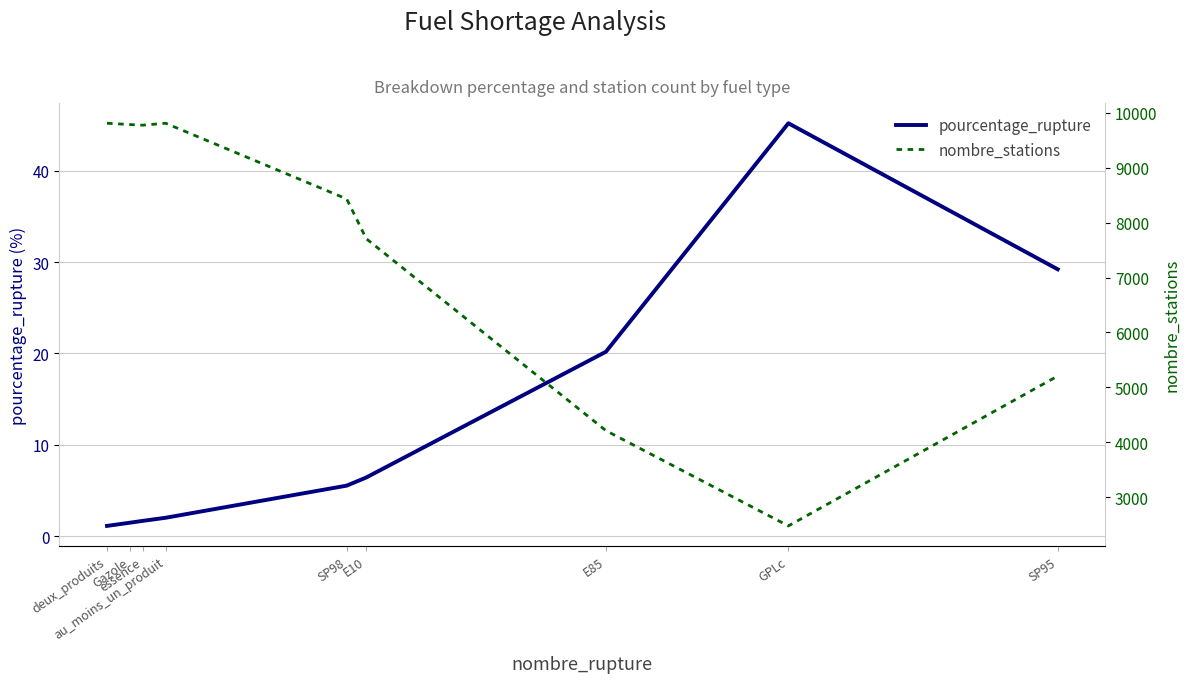

What is the smallest value displayed?

1.1